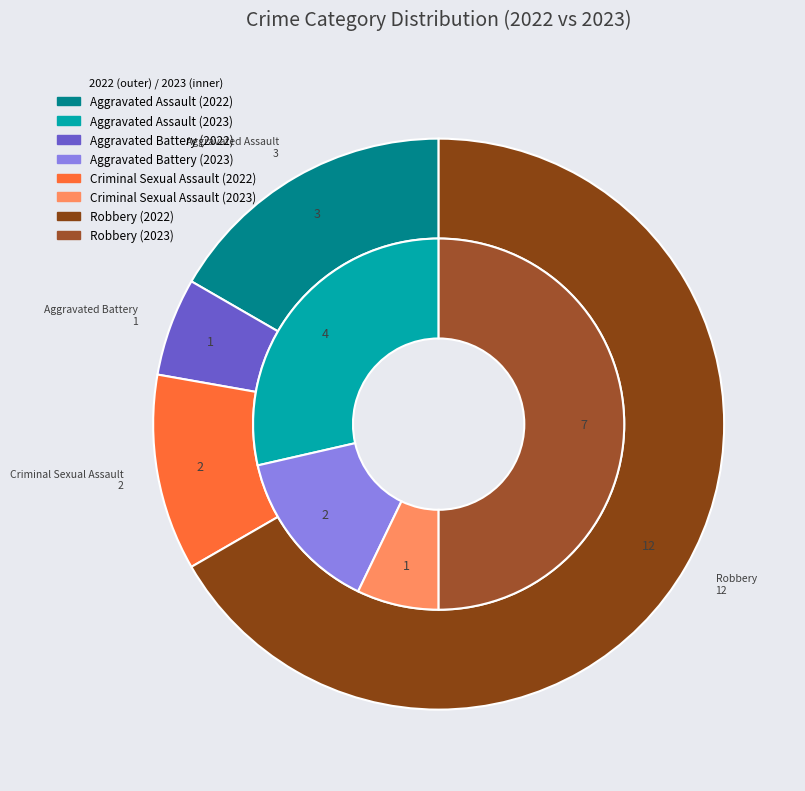

What percentage is NOT represented by 2?

88.9%